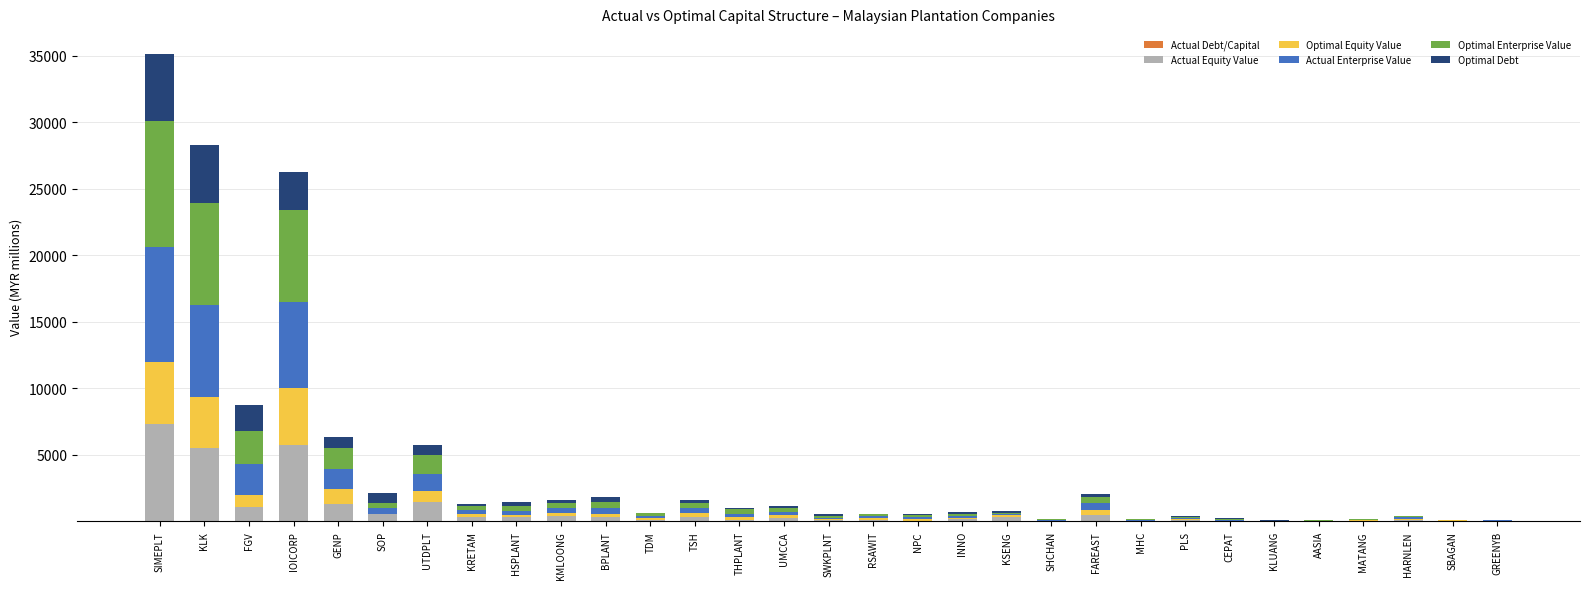

How many series are shown in this chart?

6